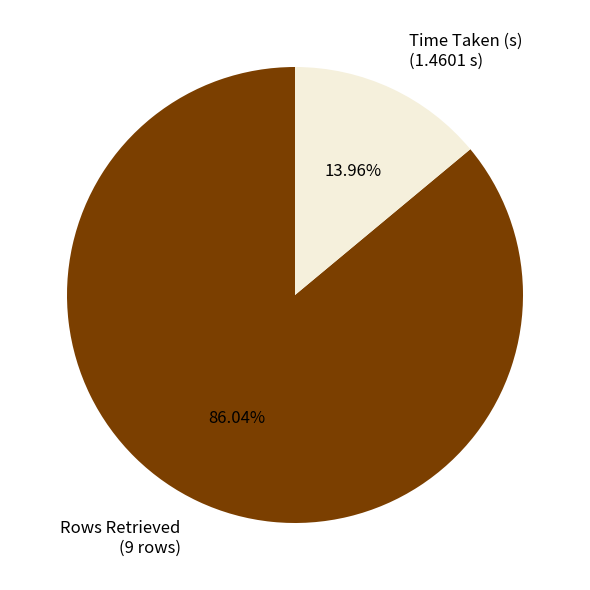

The Time Taken (s) slice represents 23% of the pie. True or false?

False